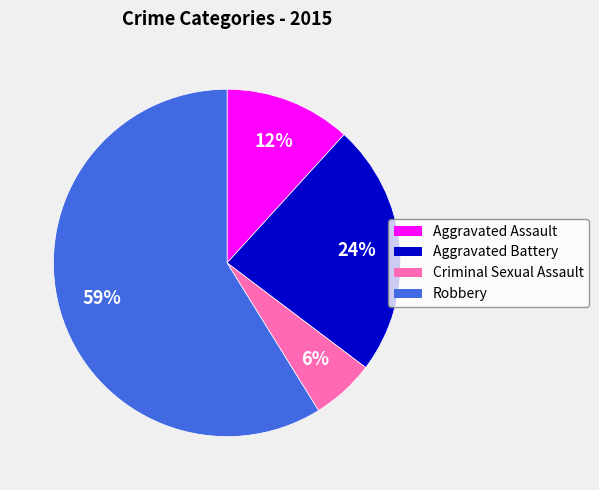

Which has a higher value, Aggravated Assault or Criminal Sexual Assault?

Aggravated Assault